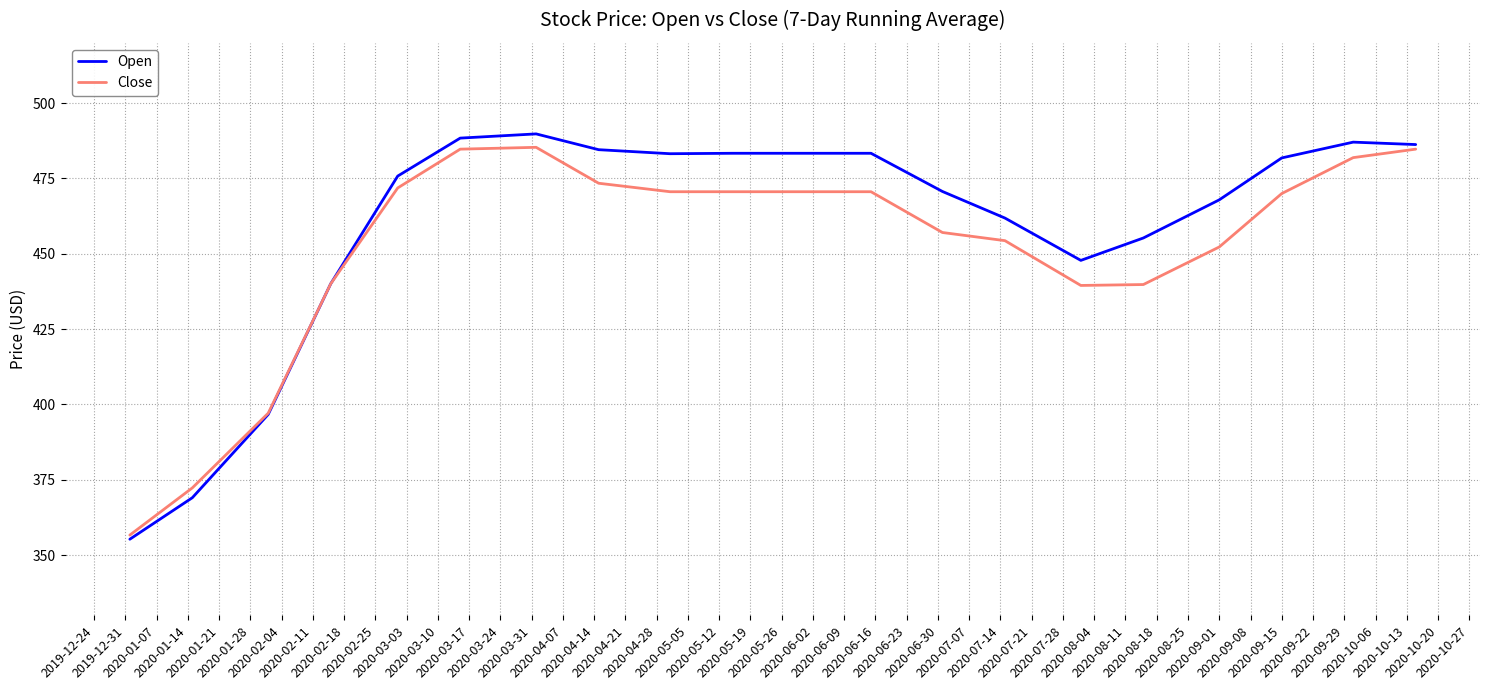

What is the difference between the maximum and minimum values in the Close series?

128.7